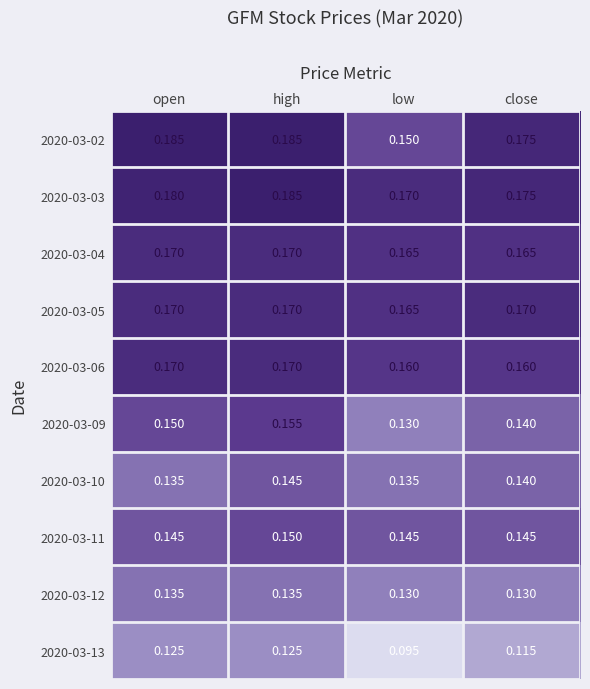

Which label corresponds to the smallest value in the chart?

low